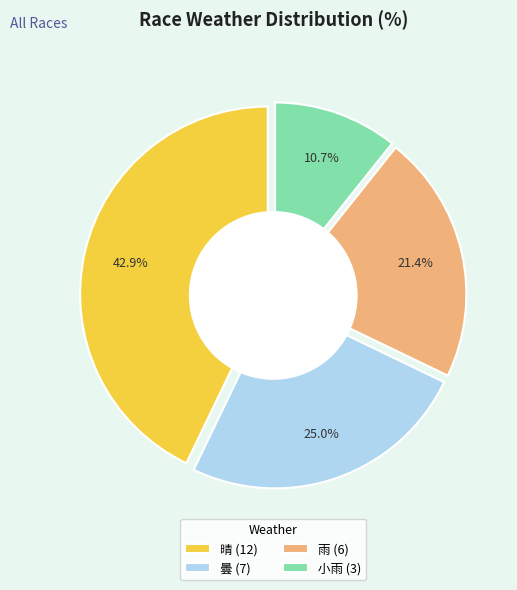

To the nearest percent, what portion does 曇 represent?

25%